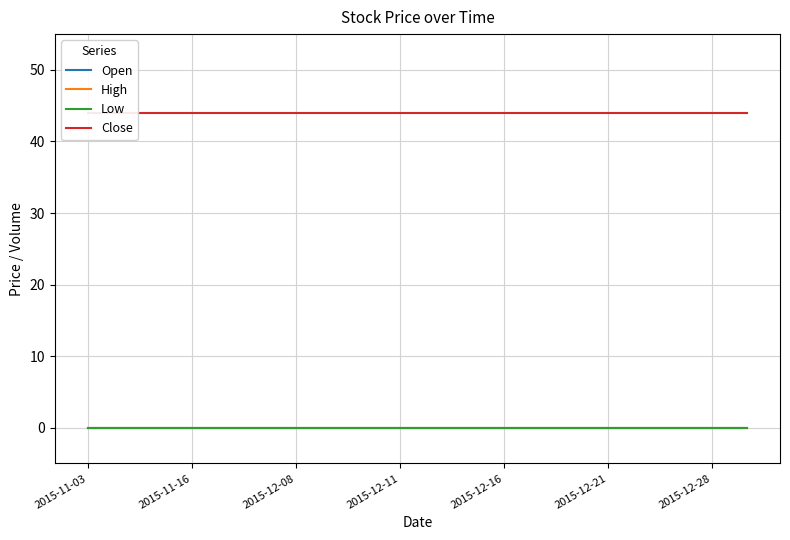

Reading left to right, extract all data points from this chart.

Open: 0	0	0	0	0	0	0	0	0	0	0	0	0	0	0	0	0	0	0	0
High: 0	0	0	0	0	0	0	0	0	0	0	0	0	0	0	0	0	0	0	0
Low: 0	0	0	0	0	0	0	0	0	0	0	0	0	0	0	0	0	0	0	0
Close: 44	44	44	44	44	44	44	44	44	44	44	44	44	44	44	44	44	44	44	44